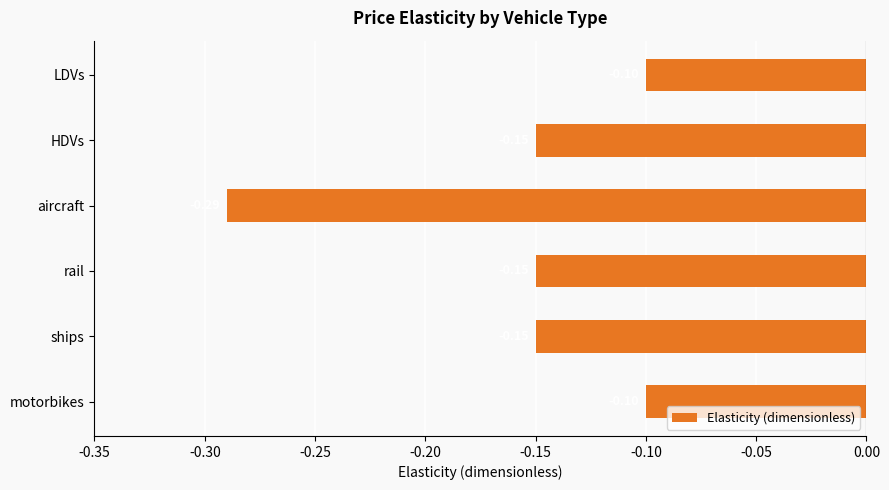

What is the label of the 1st bar from the top?

LDVs